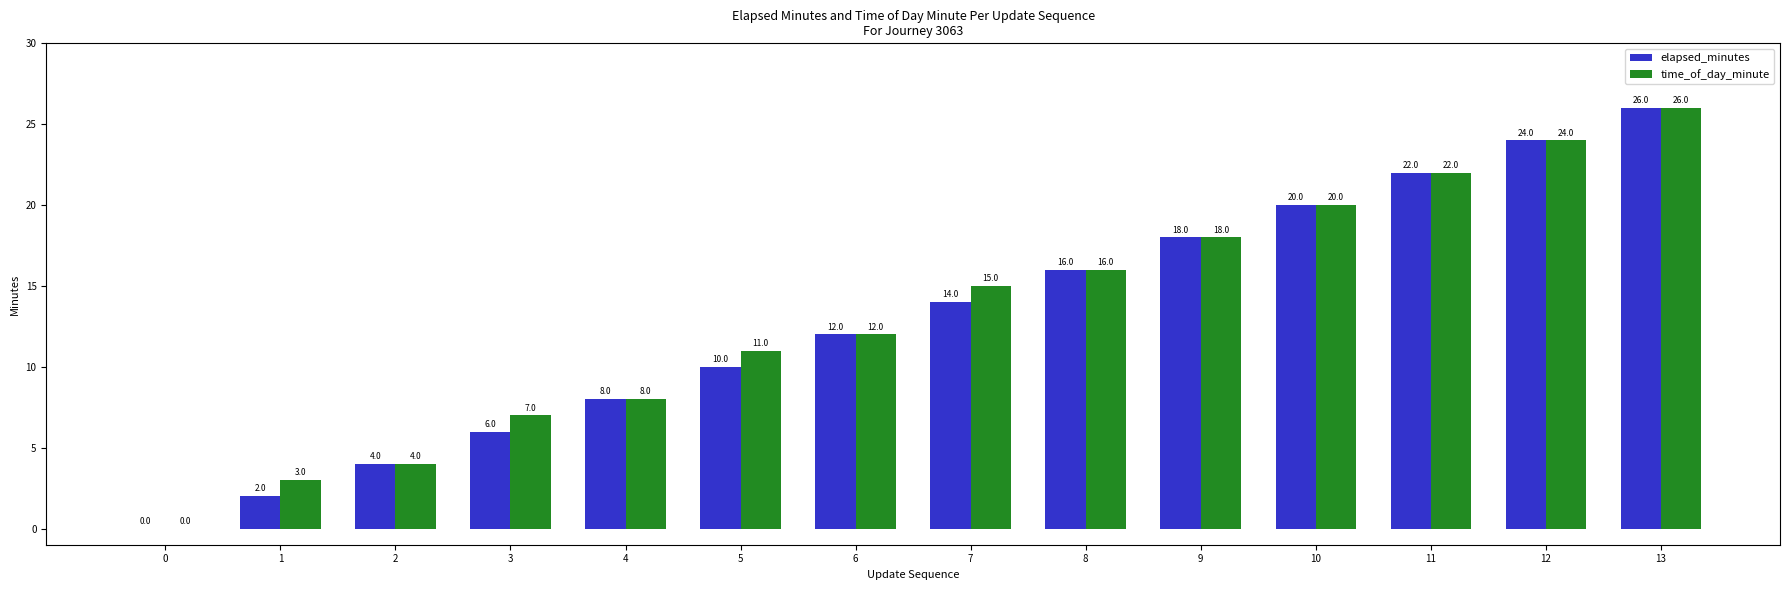

What is the sum of the time_of_day_minute values at 11 and 5?

33